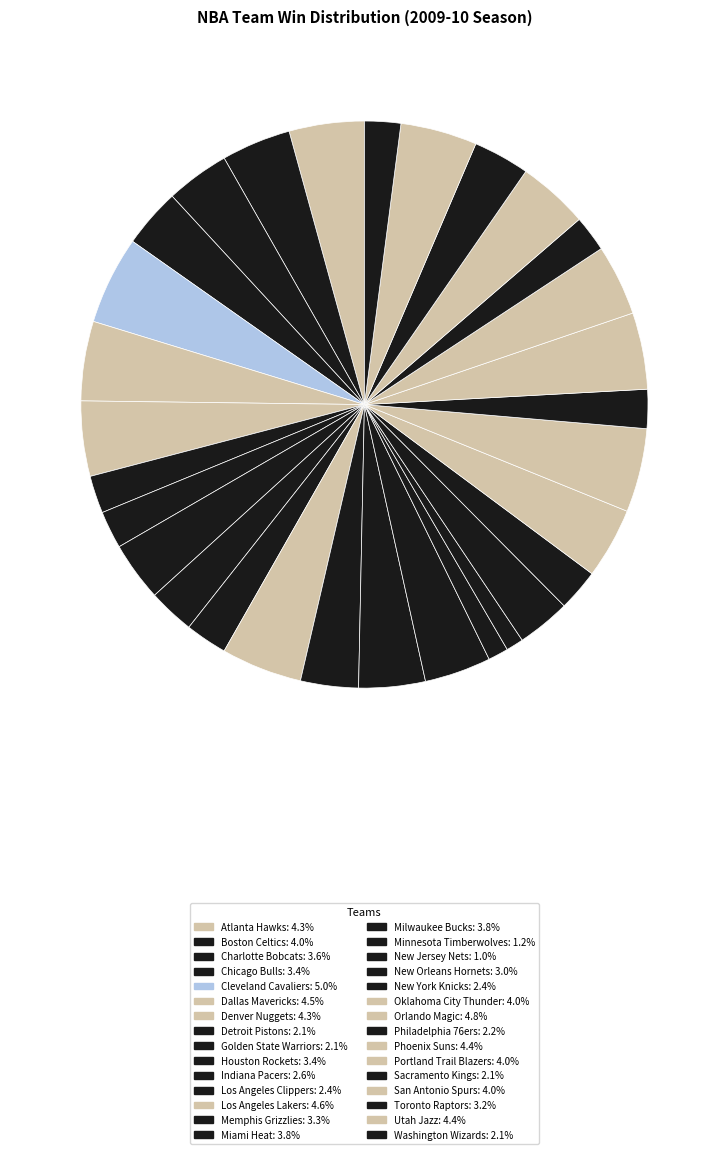

To the nearest percent, what is the difference between the largest and smallest slice percentages?

4%